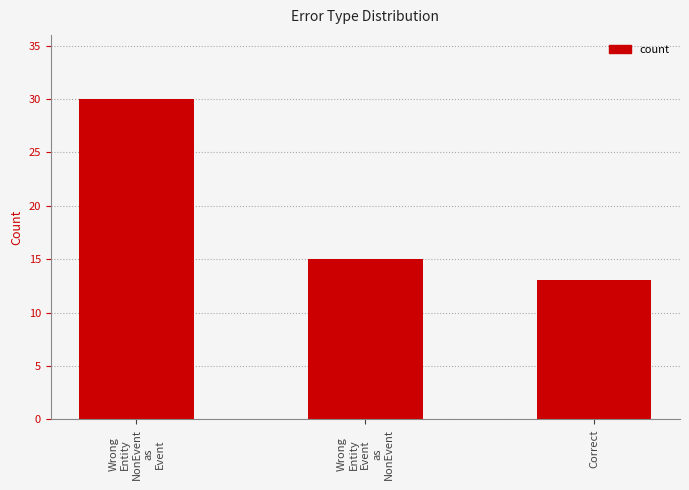

What is the label of the 1st bar from the left?

Wrong
Entity
NonEvent
as
Event